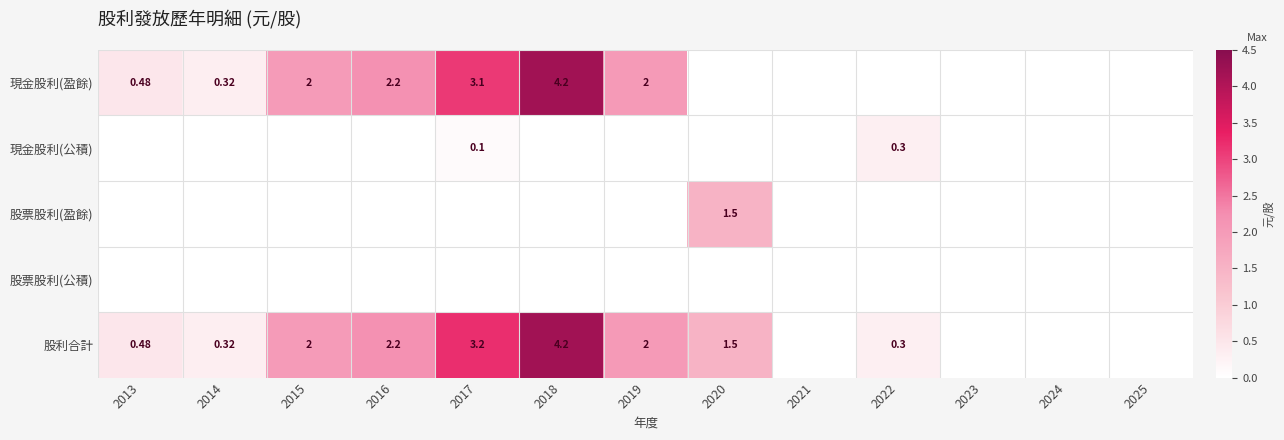

Is the value of 現金股利(盈餘) at 2016 greater than the value of 股票股利(盈餘) at 2020?

Yes